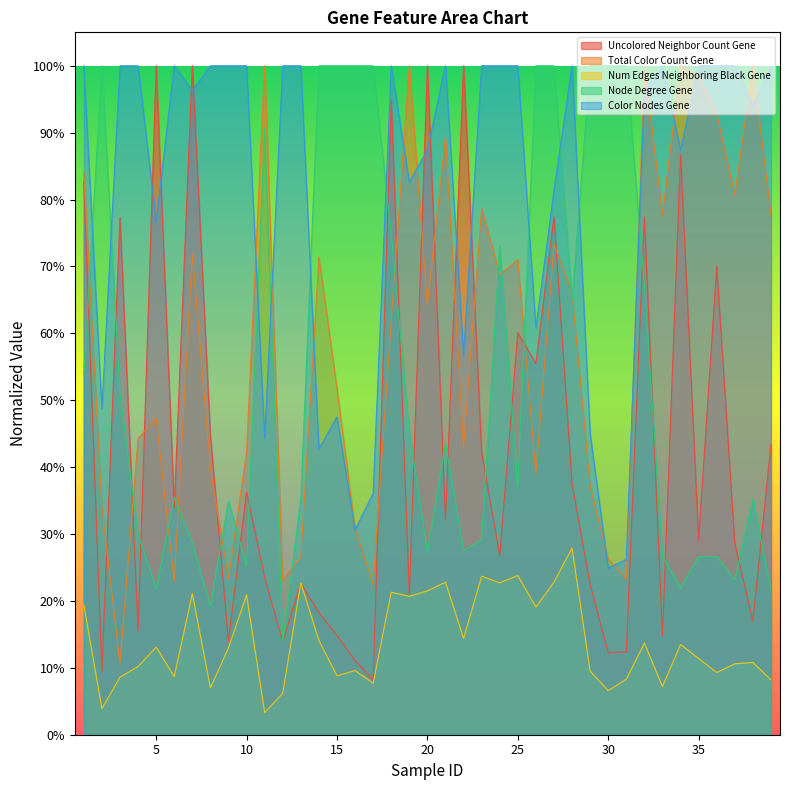

Is it true that Uncolored Neighbor Count Gene equals 0.3 at 33?

False